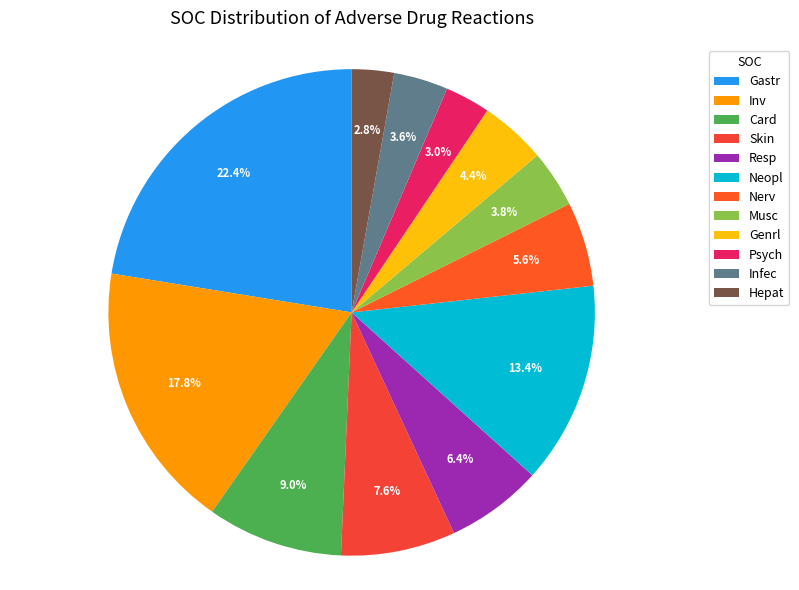

Which has a higher value, Psych or Hepat?

Psych